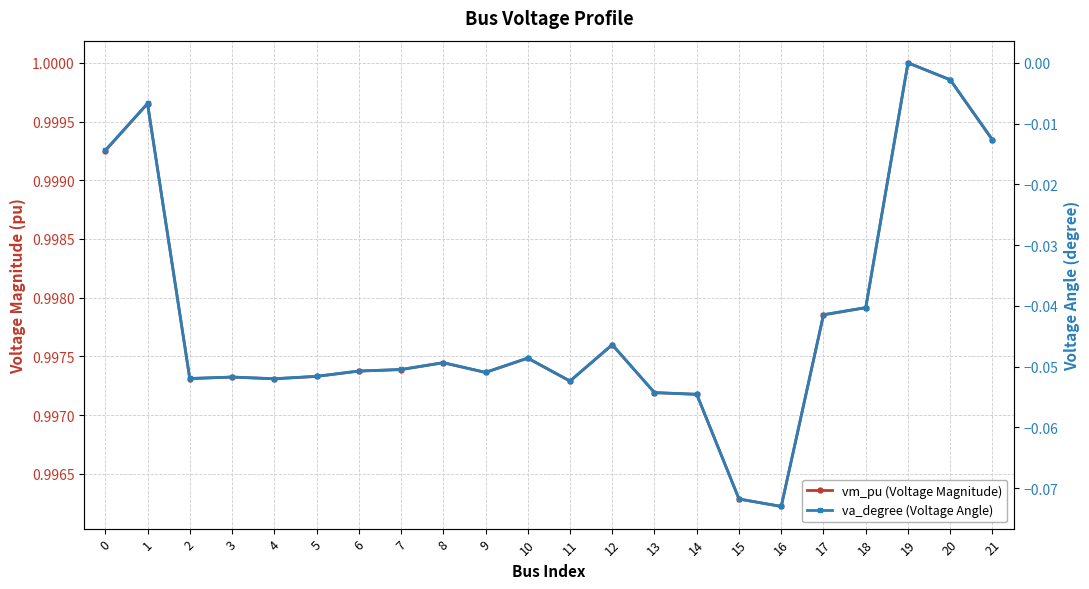

Is it true that va_degree (Voltage Angle) equals -0.0 at 1?

False